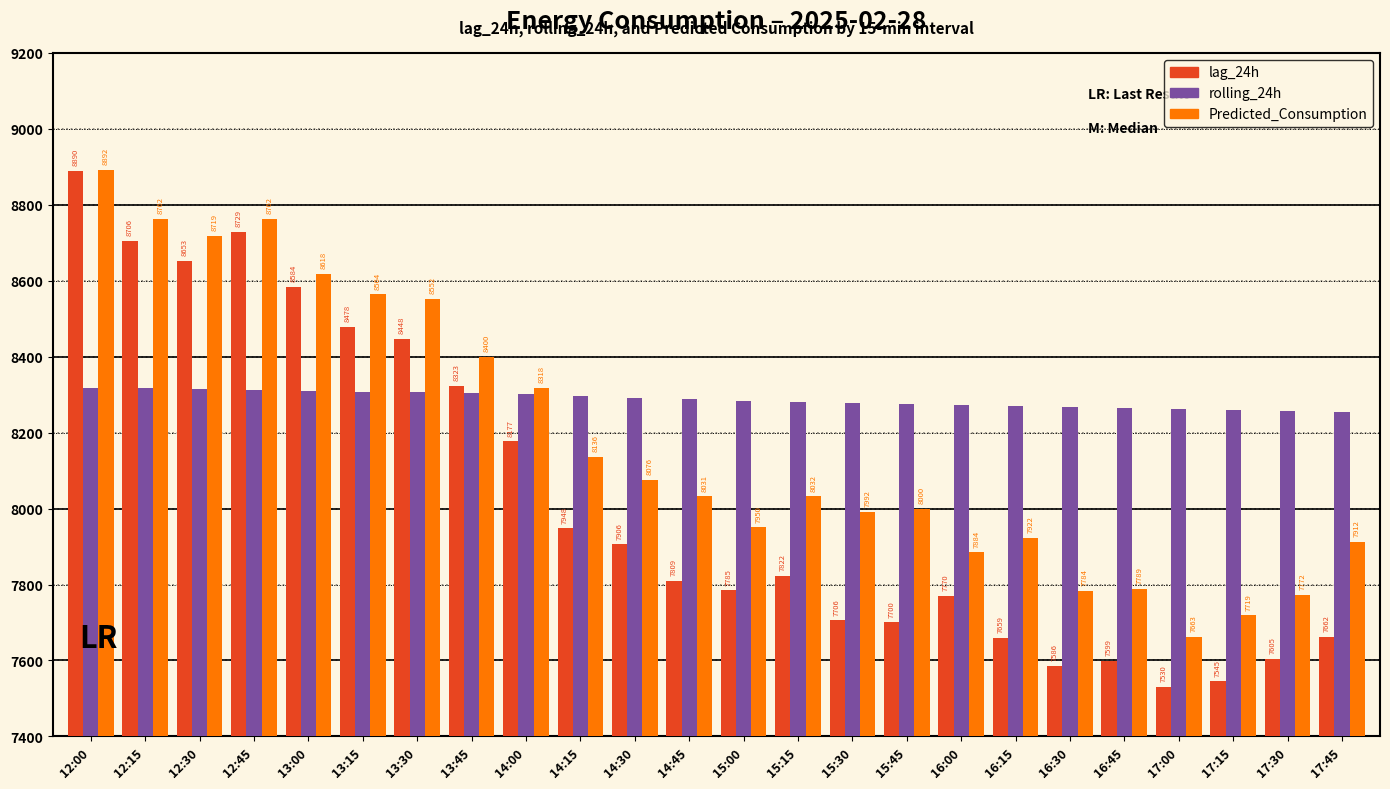

What is the difference between the highest and lowest values at 13:30?

246.4